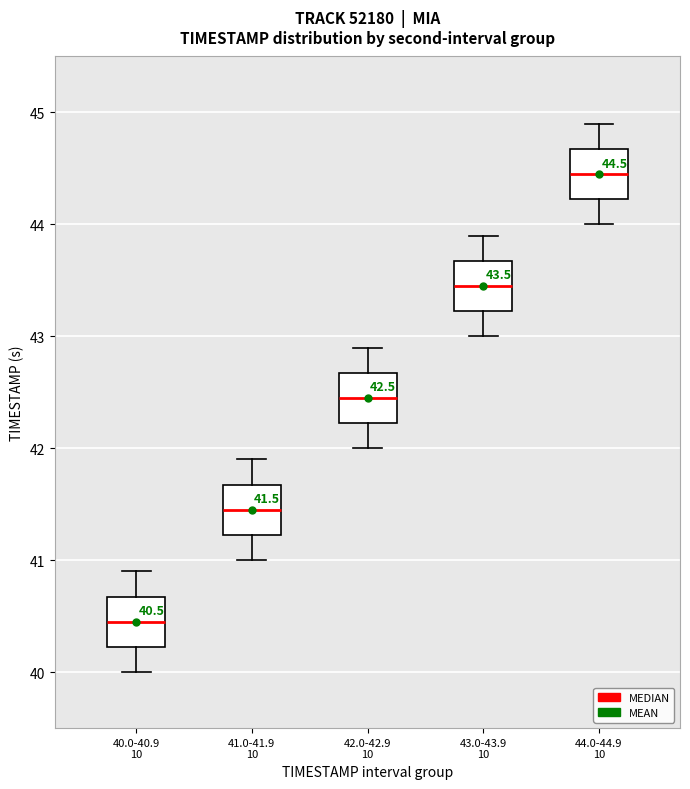

Which box has the lowest median line?

40.0-40.9 10